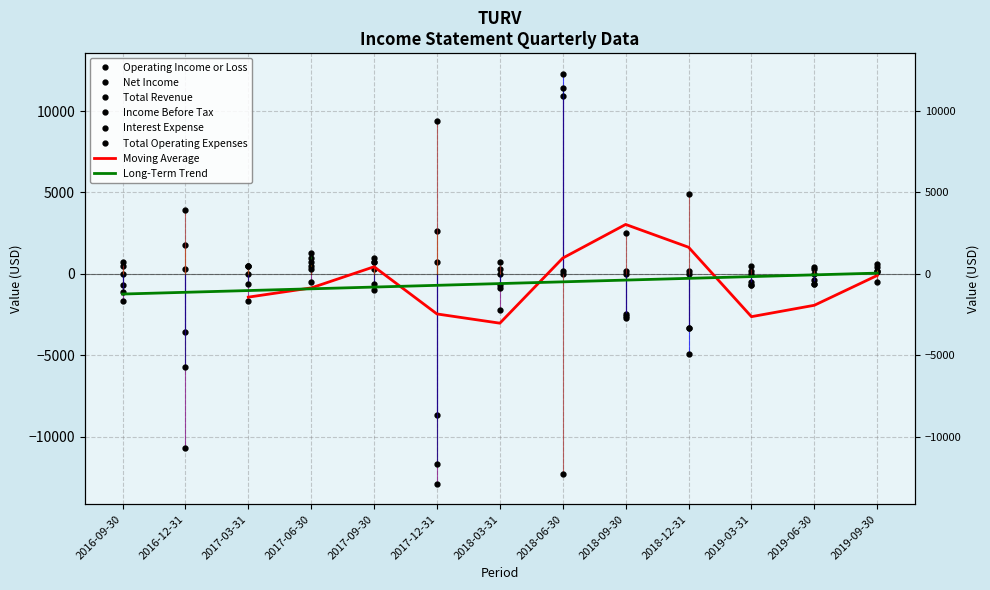

How many values in Net Income are above zero?

2